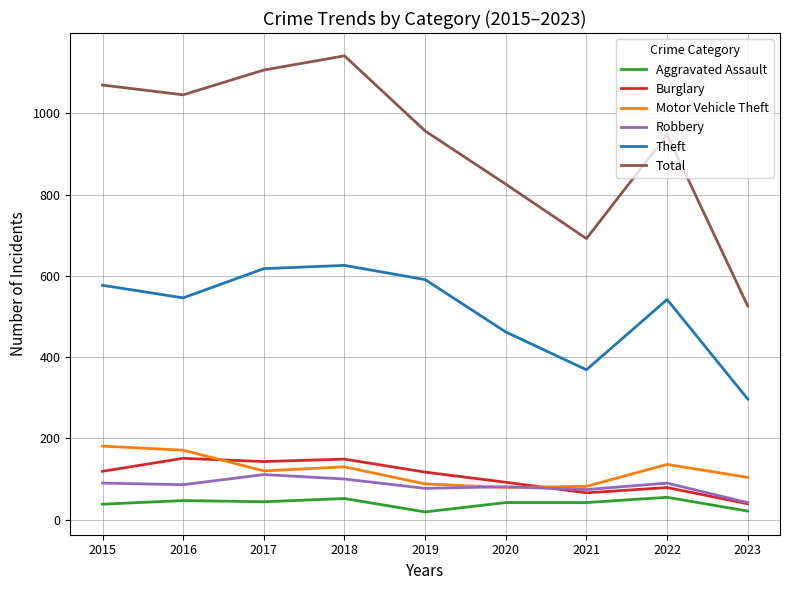

True or false: Motor Vehicle Theft and Aggravated Assault cross at least once.

False